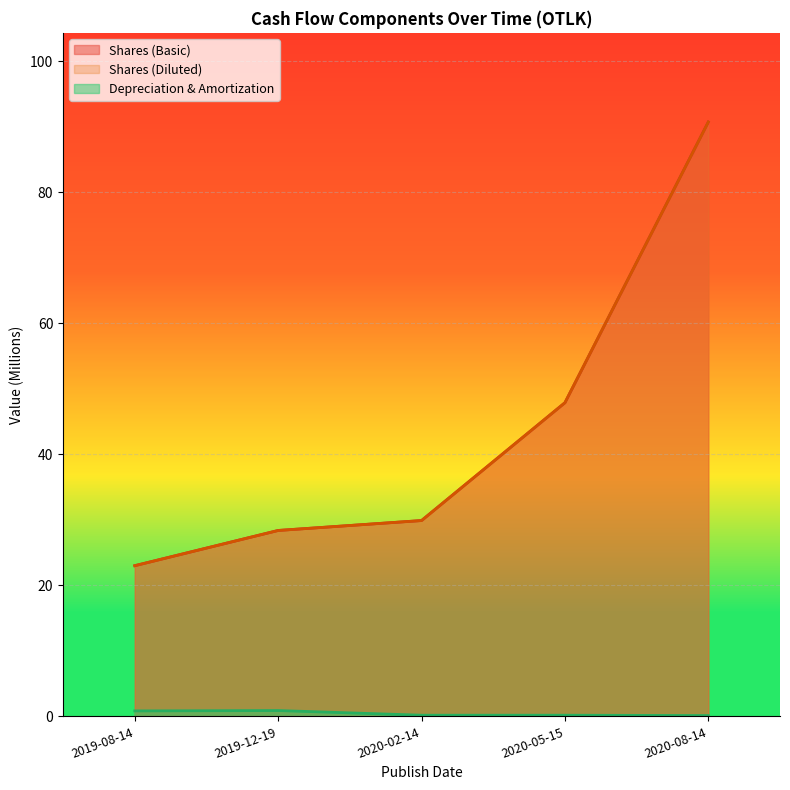

What value does the Shares (Diluted) series have at 2020-02-14?

29.9